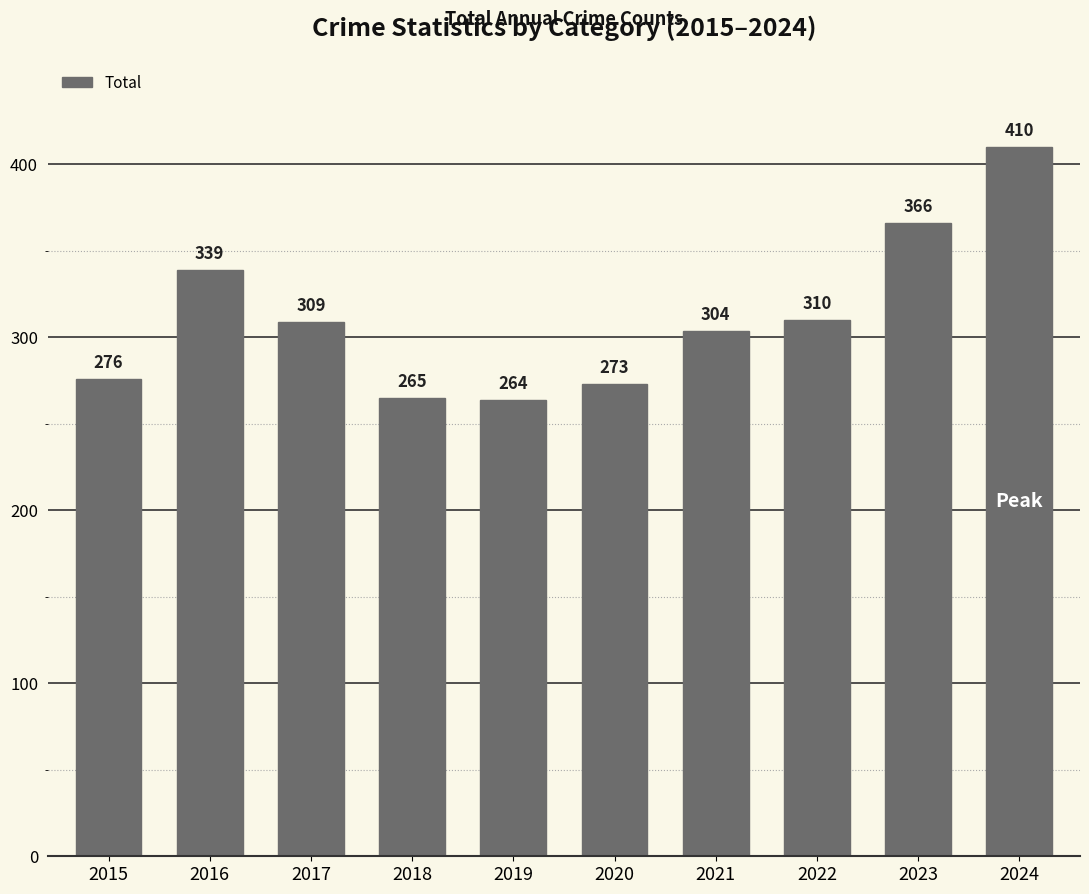

At which label is the value closest to 337?

2016